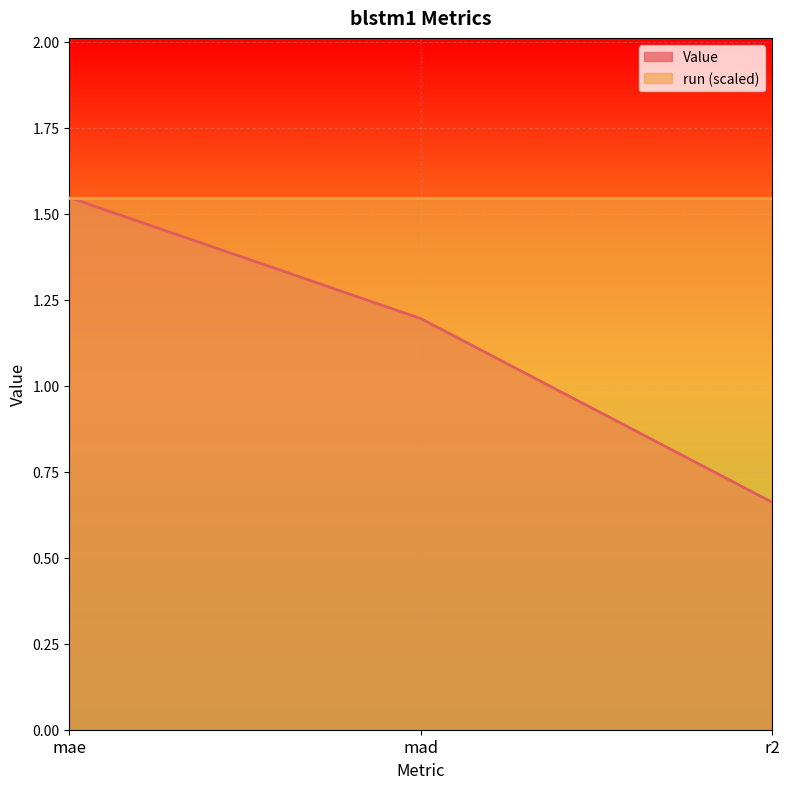

At which label does the data first exceed 1?

mae